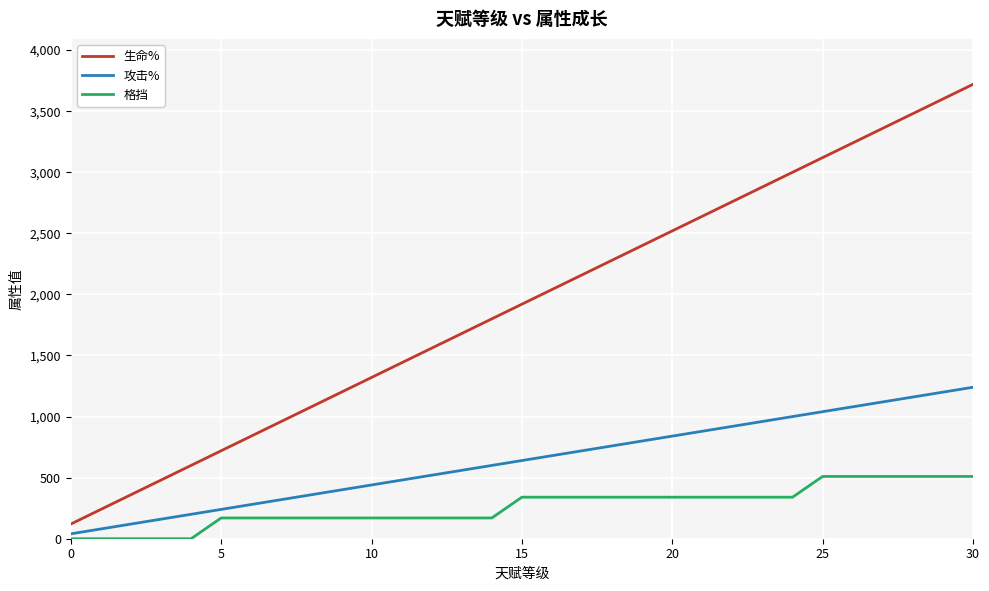

True or false: 生命% and 格挡 intersect in this chart.

False